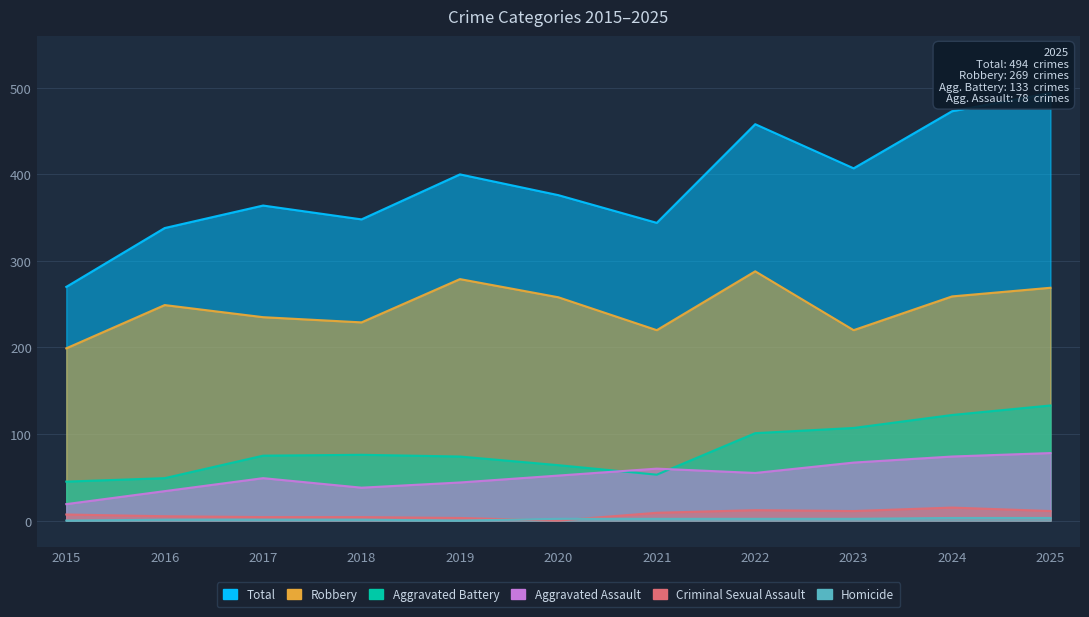

List the labels in order of Criminal Sexual Assault value, smallest first.

2020, 2019, 2017, 2018, 2016, 2015, 2021, 2023, 2025, 2022, 2024